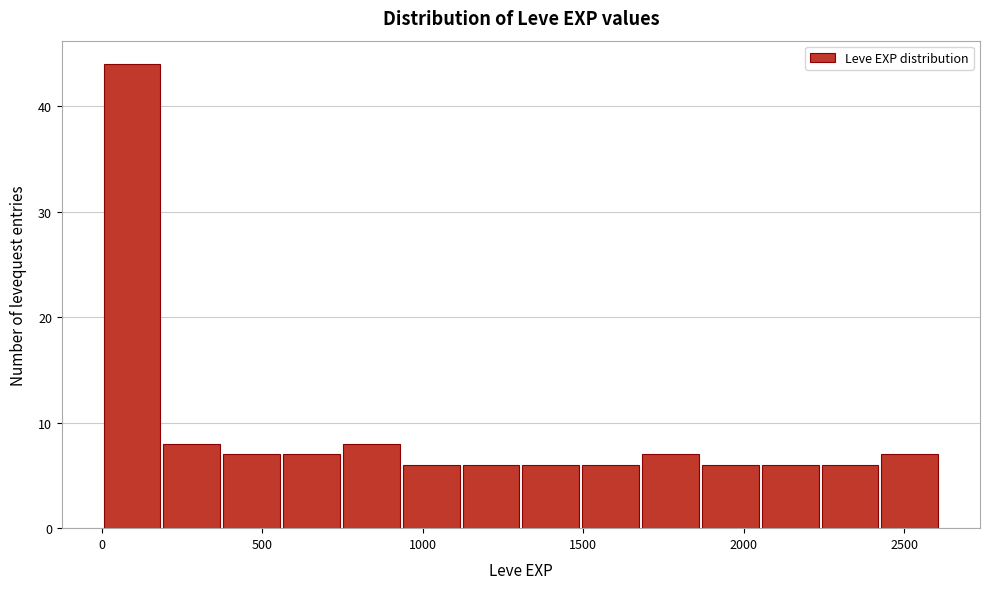

Around what value on the x-axis is the tallest bar? Give the approximate position of its centre, as read against the axis.

100